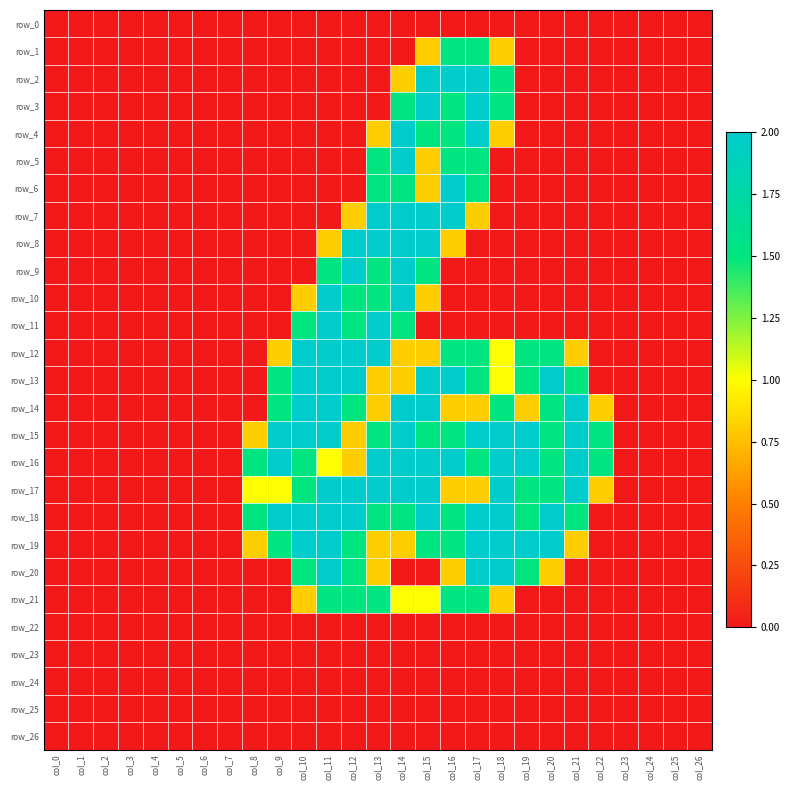

How many row_18 values are between 0 and 2?

27